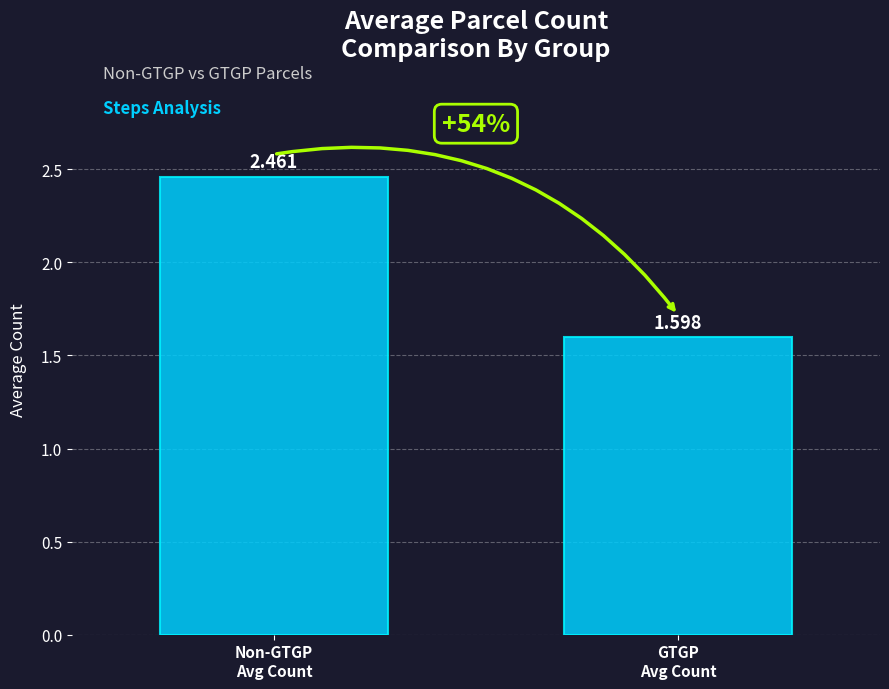

Are the bars grouped side by side (vs. stacked)?

Yes